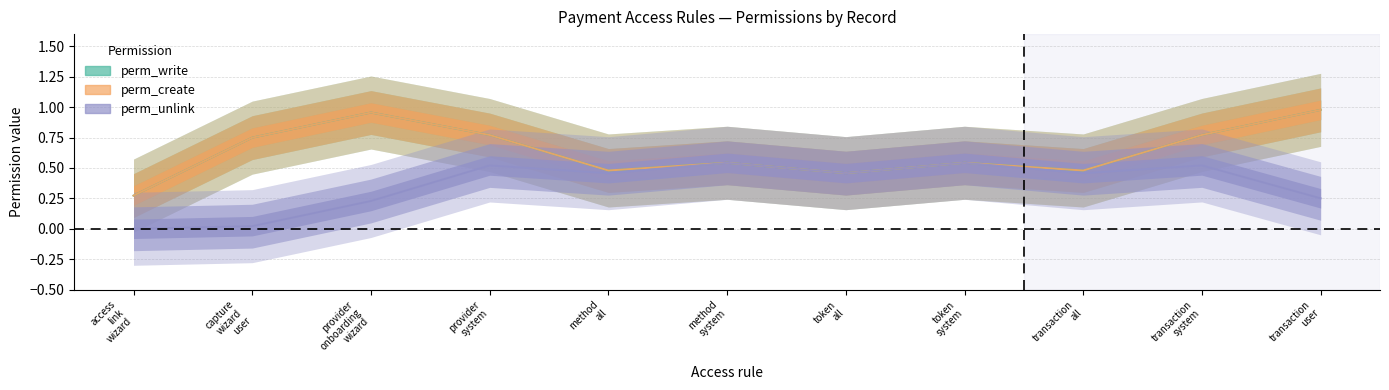

Which label corresponds to the smallest value in the chart?

access
link
wizard